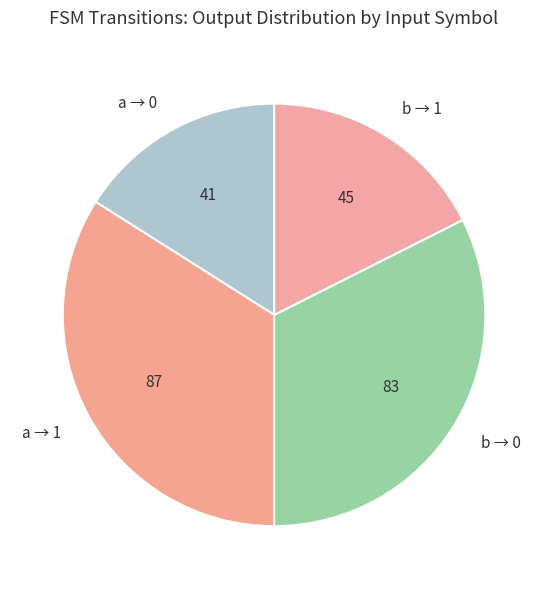

Which category has the biggest portion of the pie?

a → 1